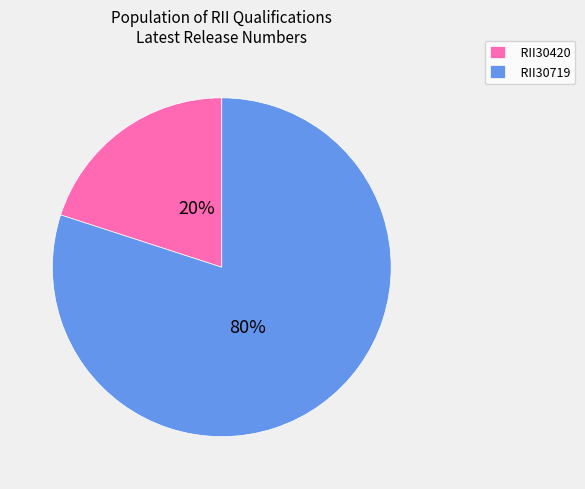

Which category has the smallest portion of the pie?

RII30420